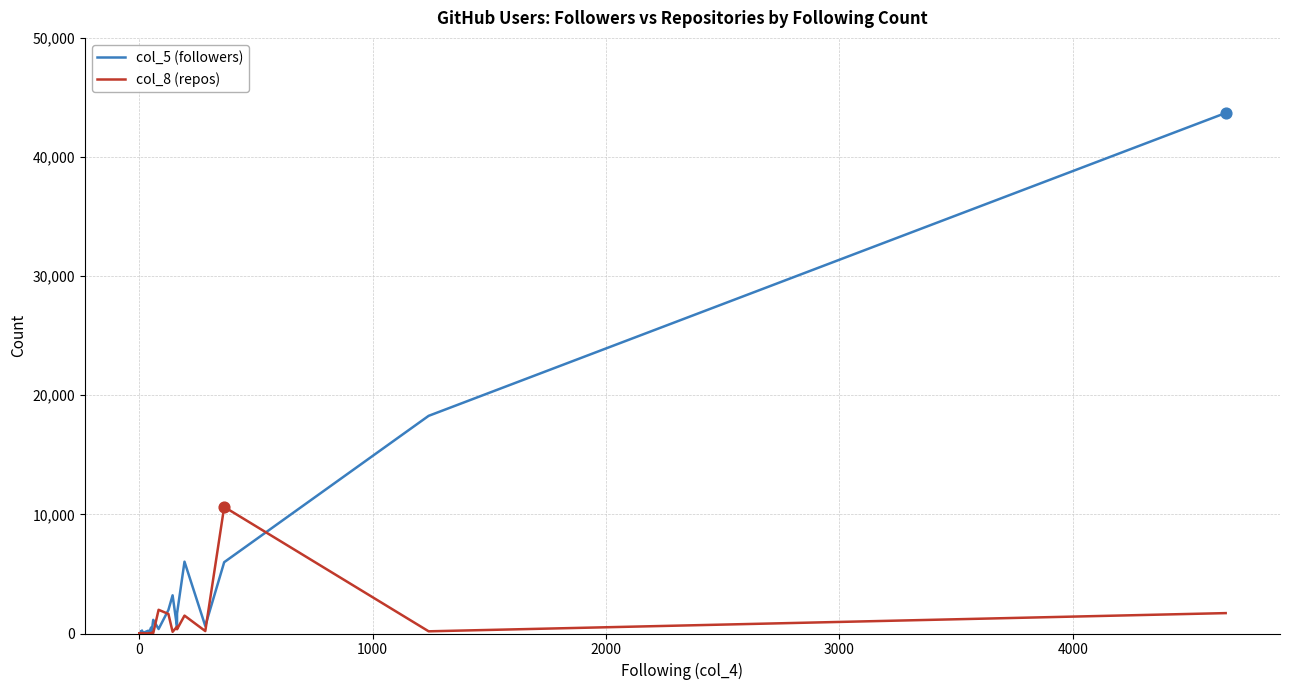

At how many categories does at least one series exceed 36321?

1